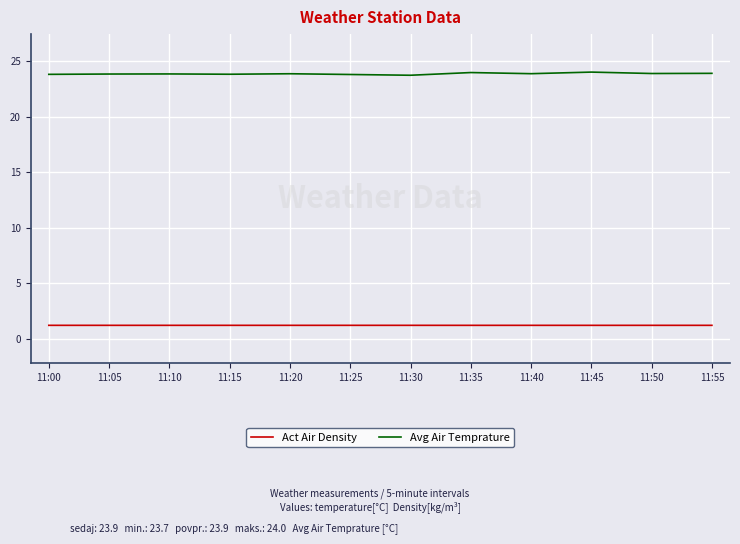

What is the difference between the highest and lowest values at 11:40?

22.7